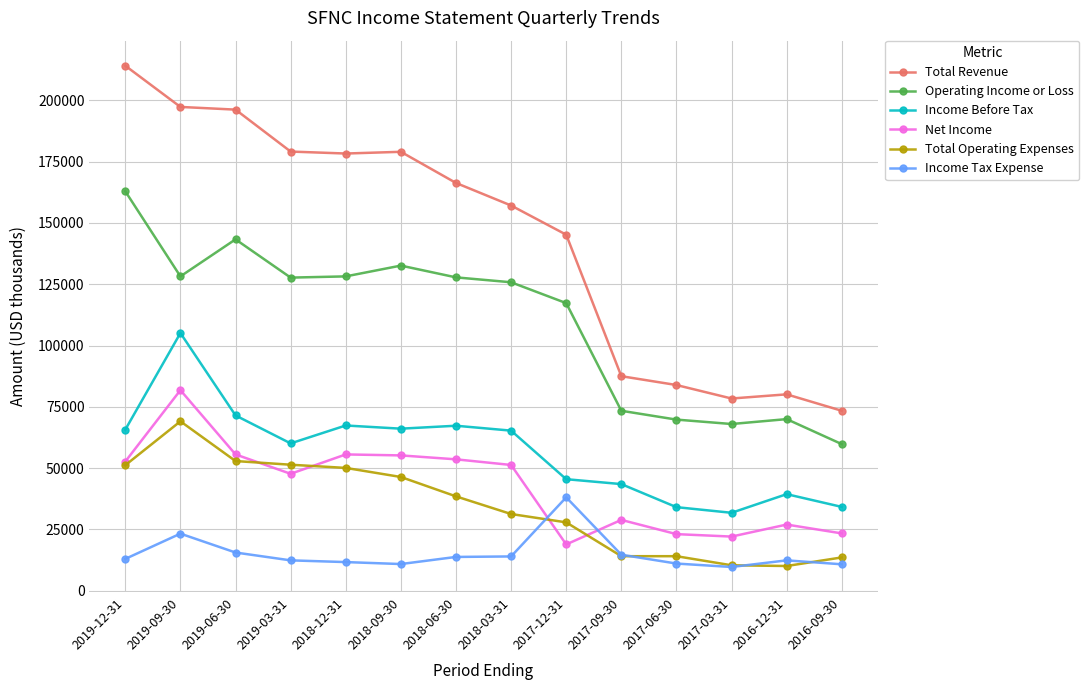

What is the difference between the second highest and second lowest values in the Total Revenue series?

118900